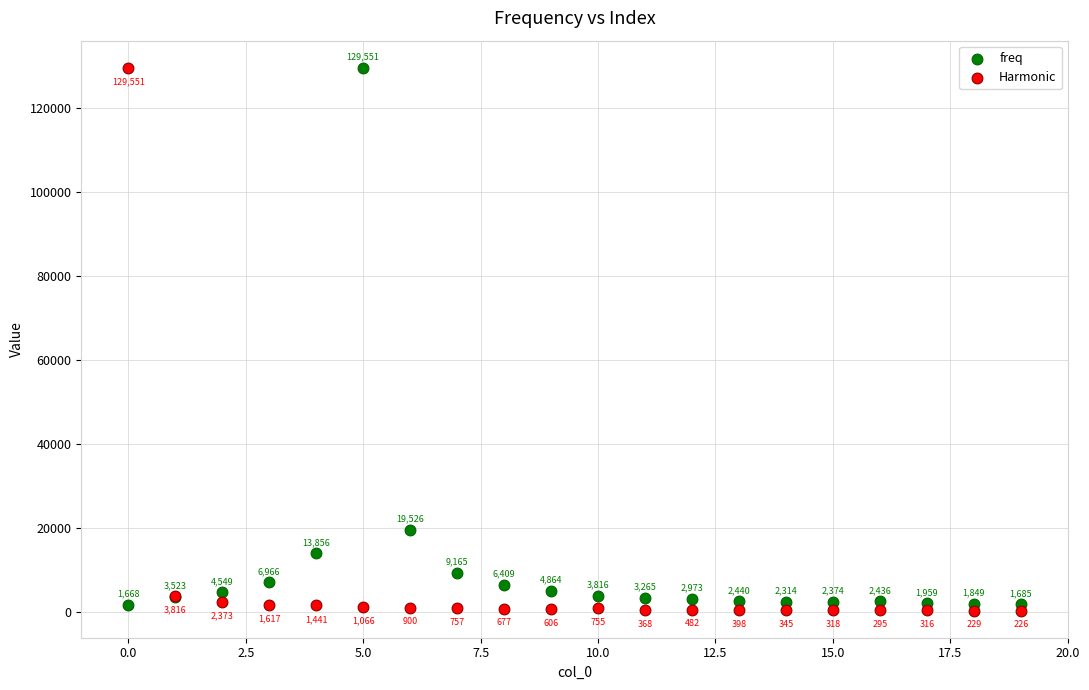

Which series reaches the minimum Y coordinate?

Harmonic